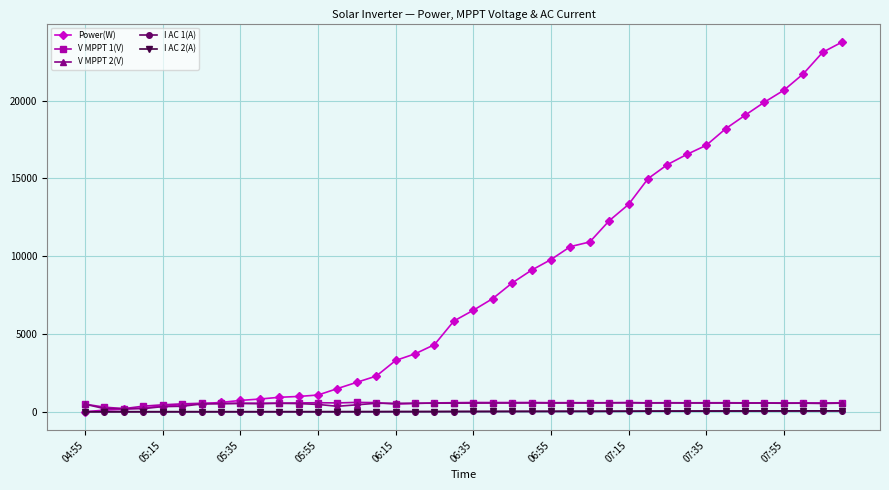

How many lines are shown in the chart?

5